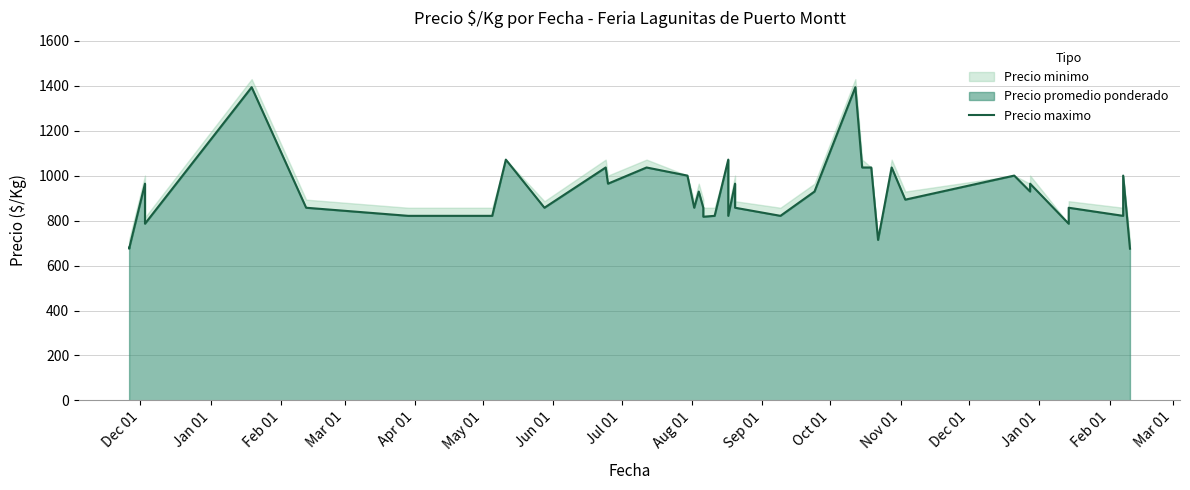

True or false: the data shows 1142 at Jan 01.

False